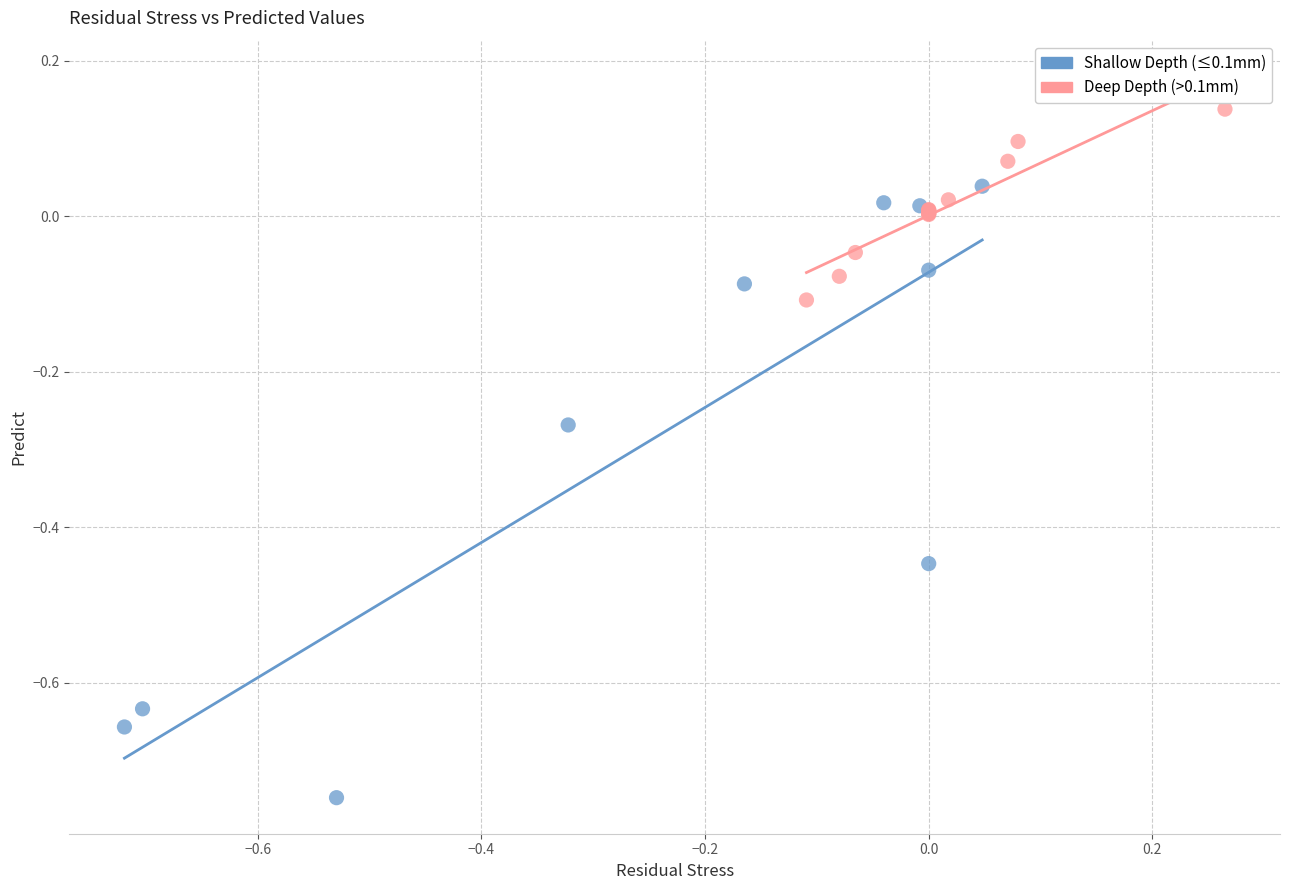

Which series reaches the minimum Y coordinate?

Shallow Depth (≤0.1mm)